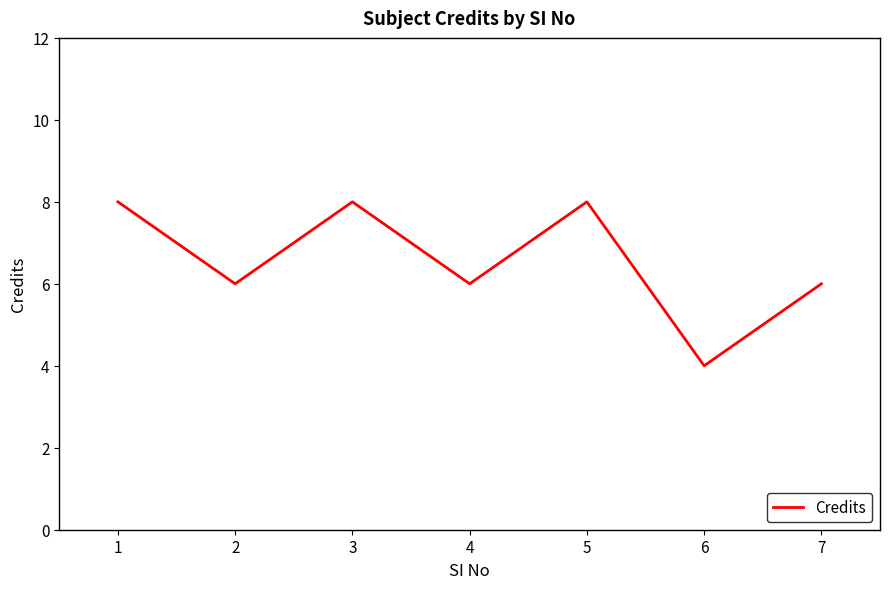

Where is the first local maximum?

3